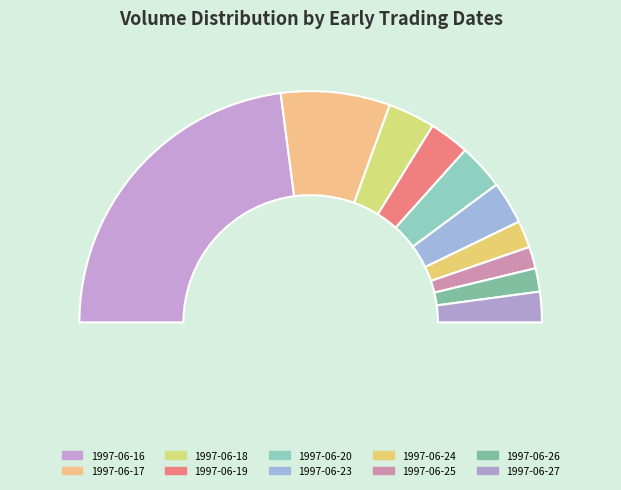

Do 1997-06-24 and 1997-06-23 together represent more than half of the pie?

No